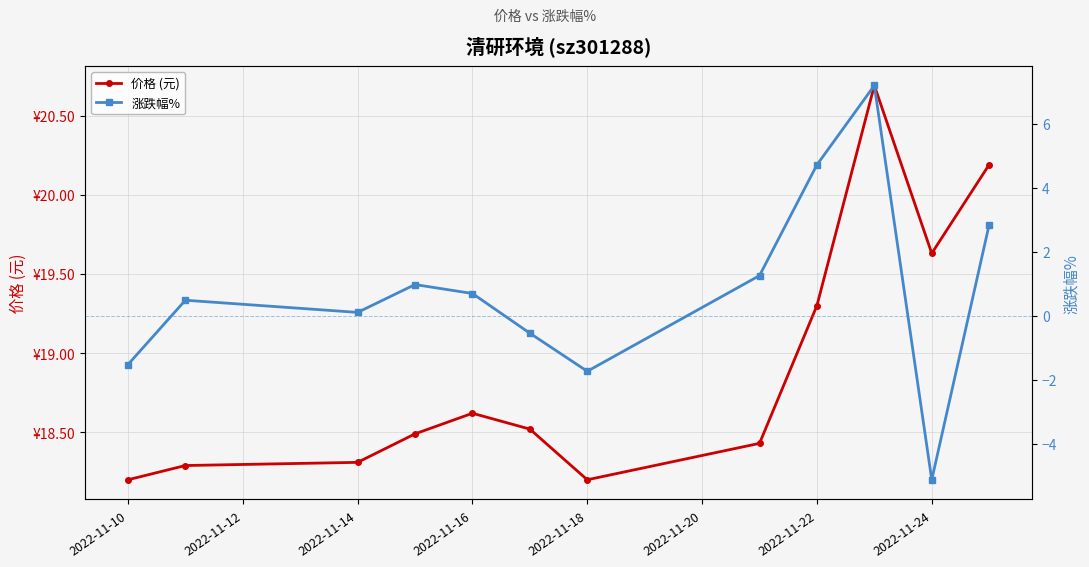

What is the value of the 价格 (元) point at the 9th from the left?

19.3